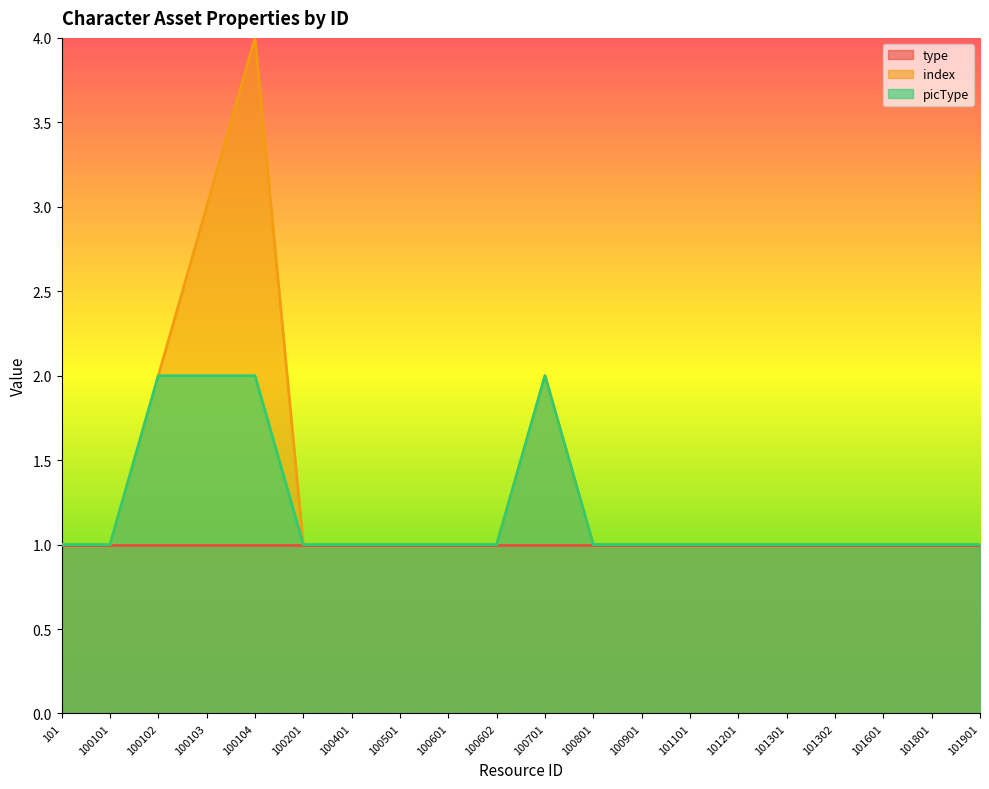

Which category has the lowest value in the index series?

101